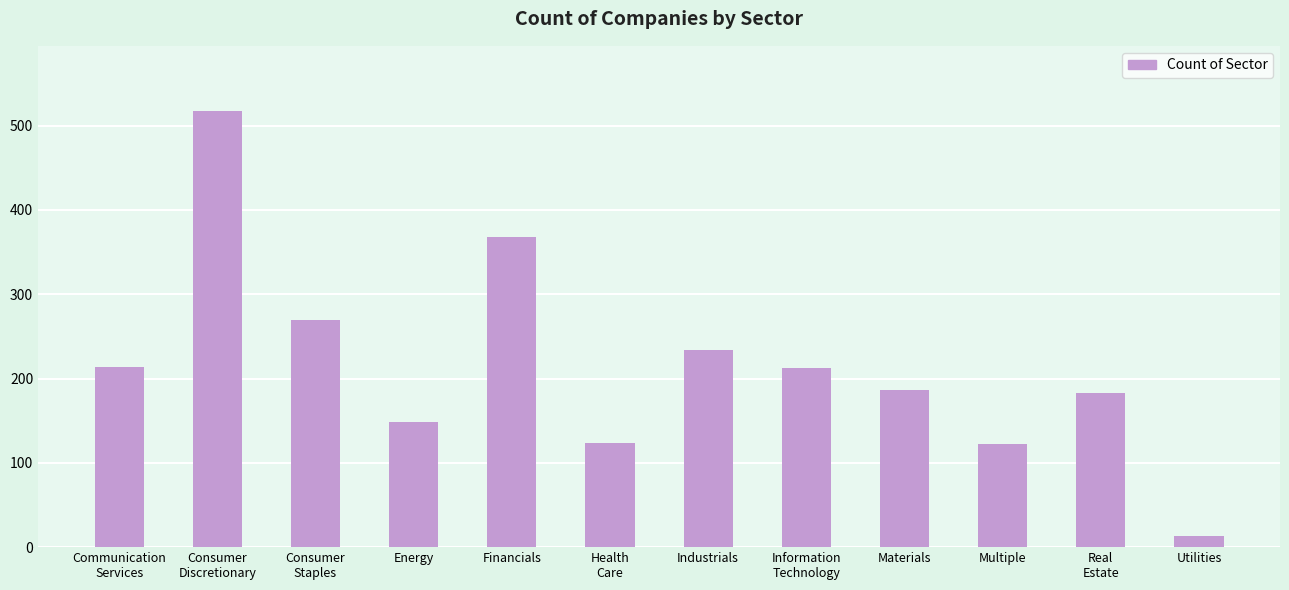

What is the greatest value displayed?

517